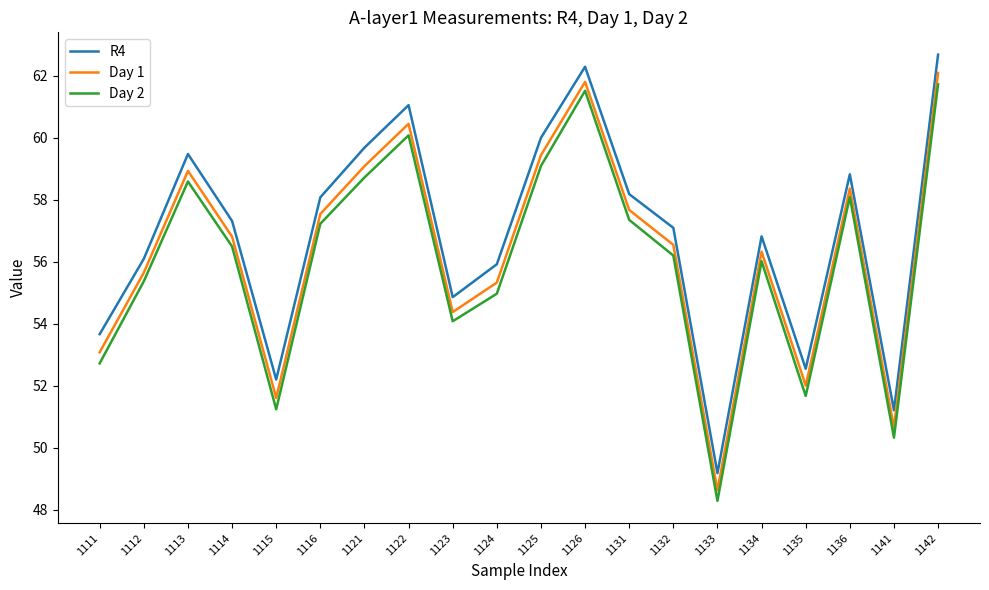

True or false: R4 and Day 1 intersect in this chart.

False